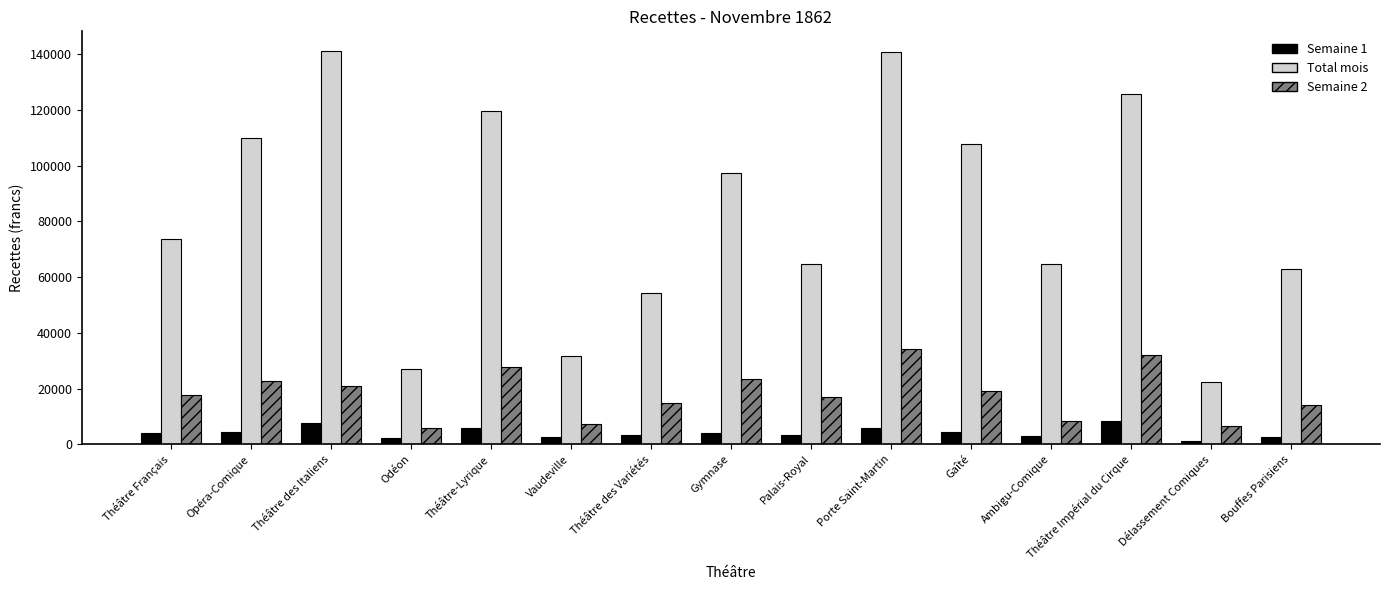

List the series in order of their peak value, lowest first.

Semaine 1, Semaine 2, Total mois